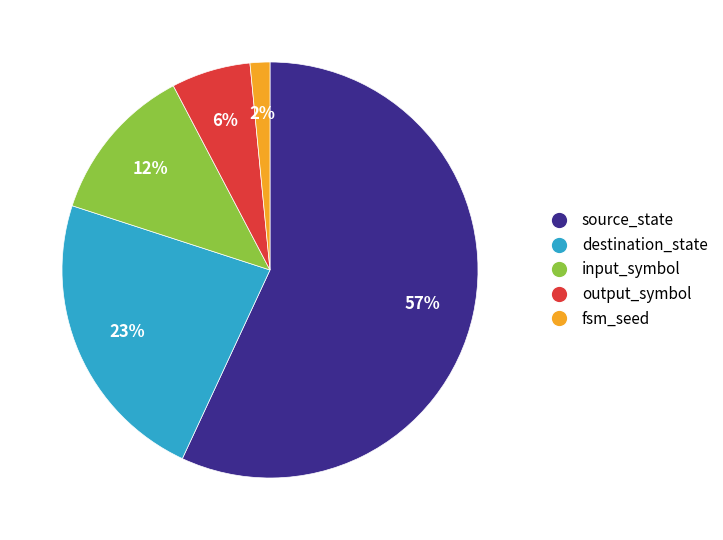

Is there any slice that represents more than half of the pie?

Yes